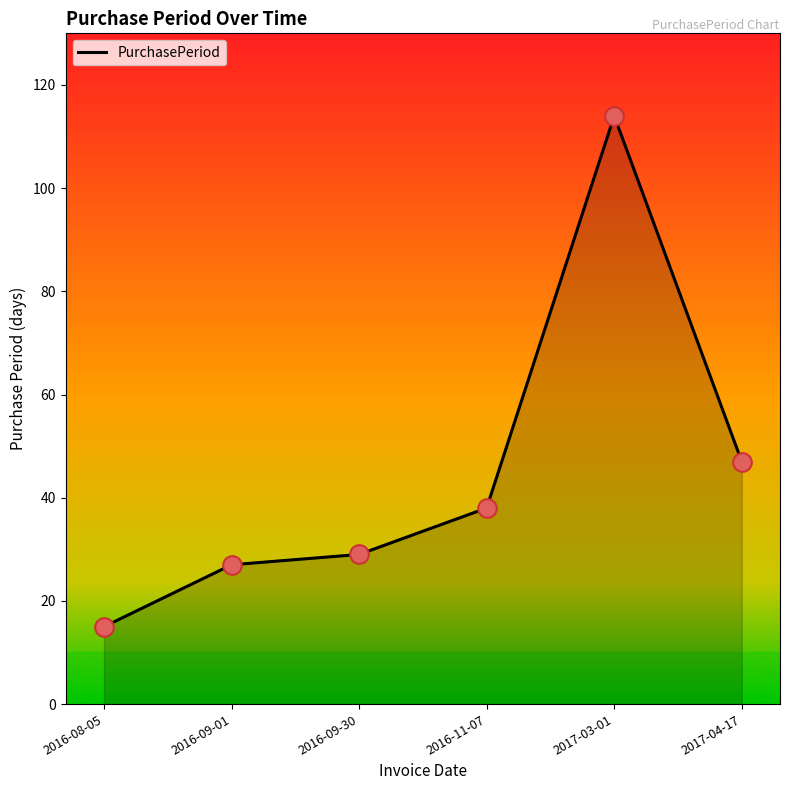

What is the change in value from 2016-08-05 to 2017-03-01?

+99